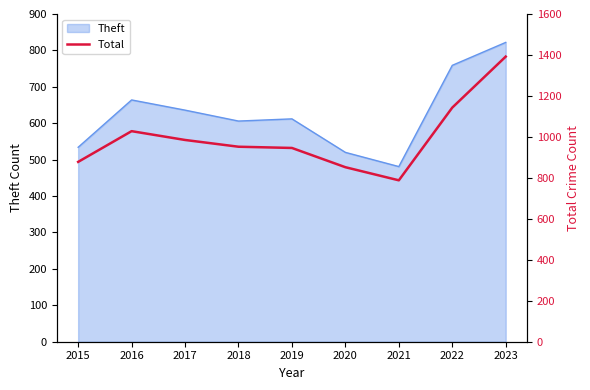

Which label corresponds to the largest value in the chart?

2023